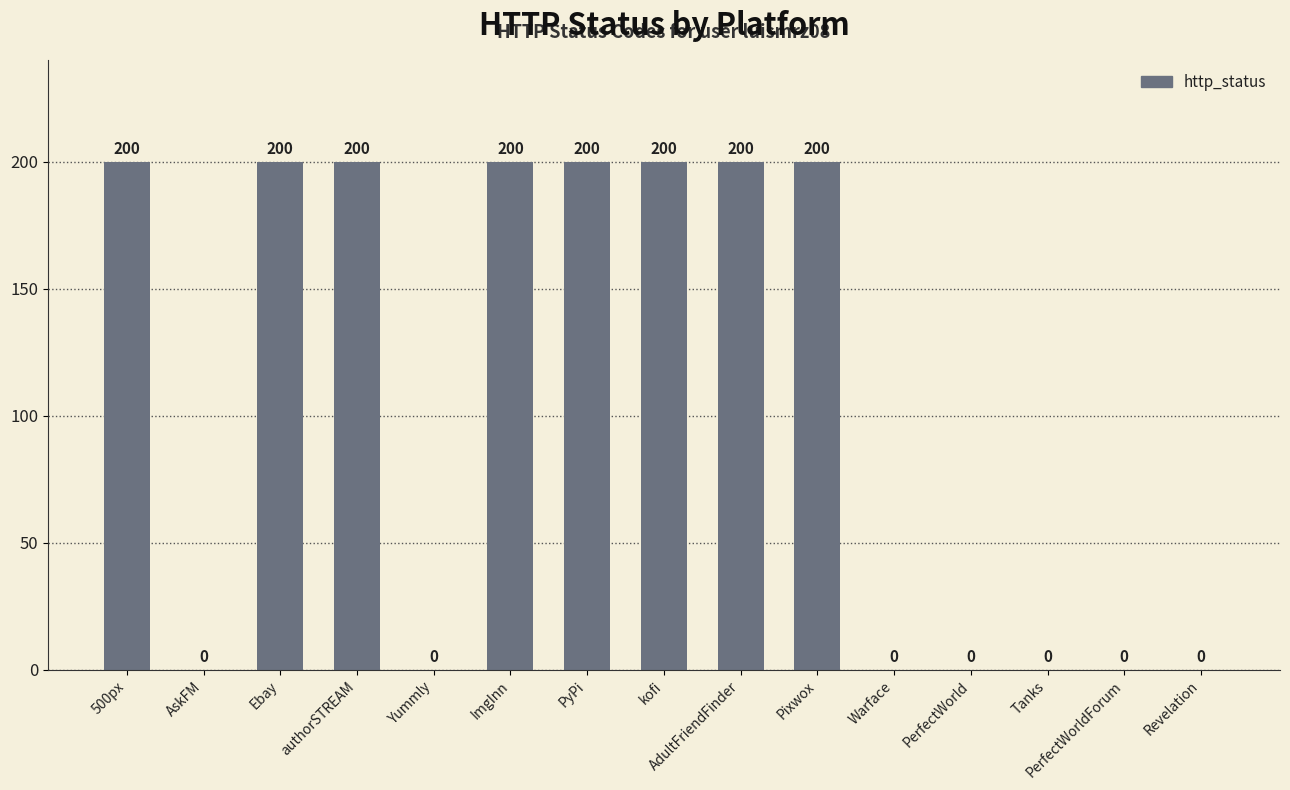

What is the greatest value displayed?

200